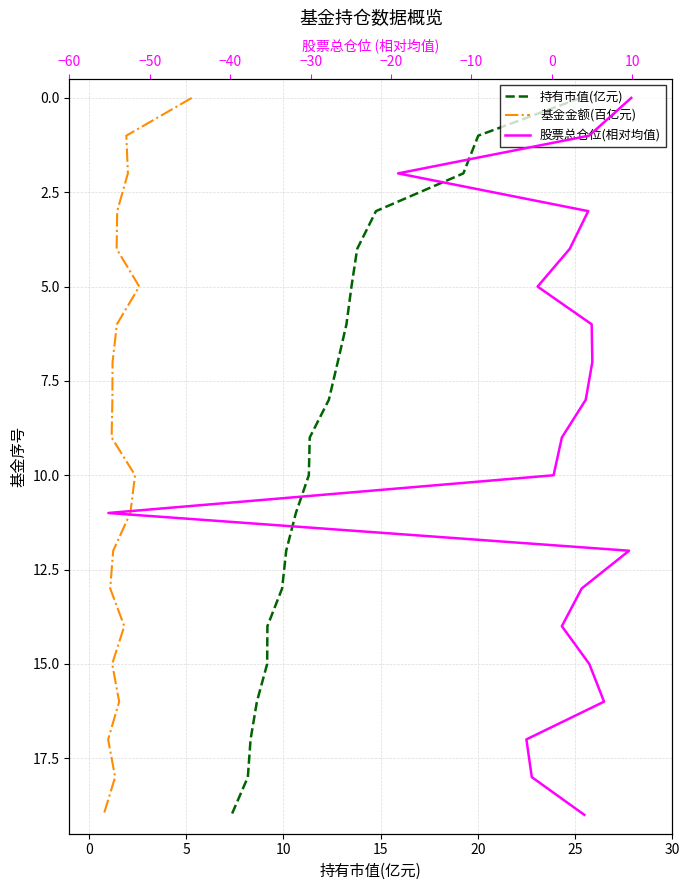

What are all the series names shown in the legend?

持有市值(亿元), 基金金额(百亿元), 股票总仓位(相对均值)